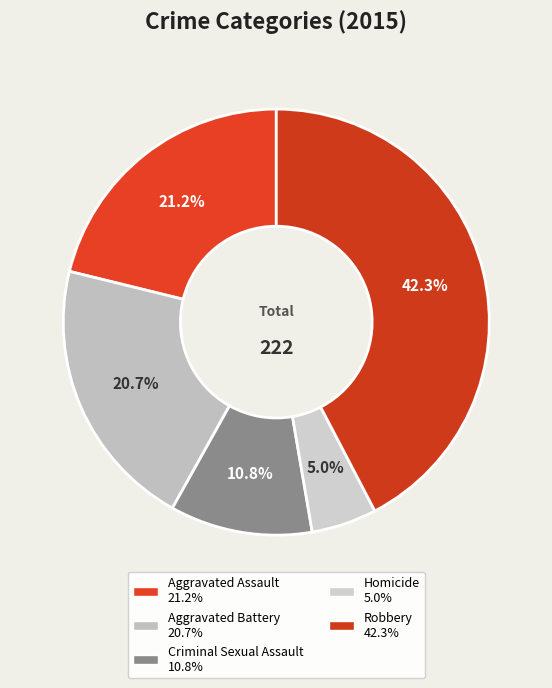

What is the change in value from Homicide to Robbery?

+83